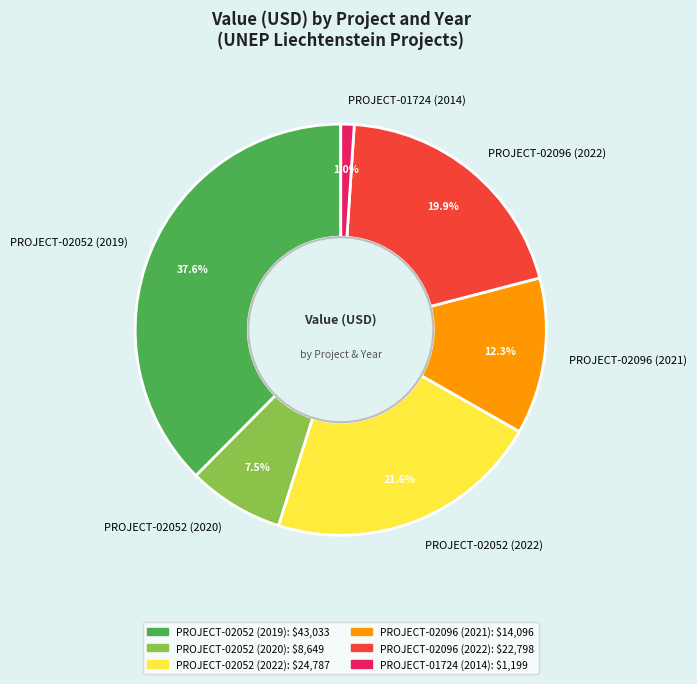

Count the number of slices in the pie.

6